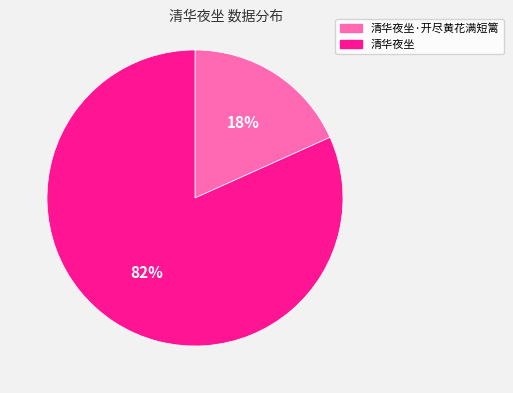

Is there any slice that represents more than half of the pie?

Yes